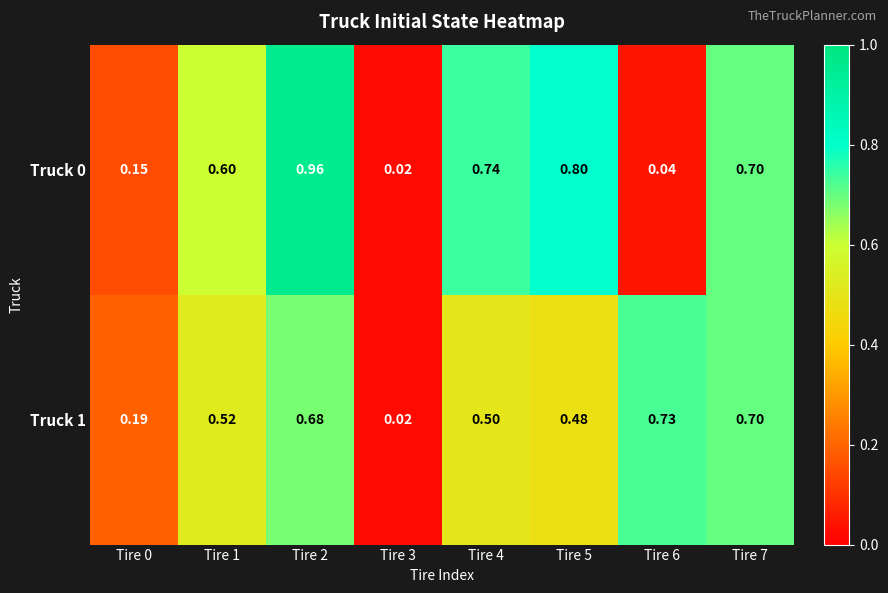

Is the value of Truck 1 at Tire 5 greater than the value of Truck 0 at Tire 1?

No